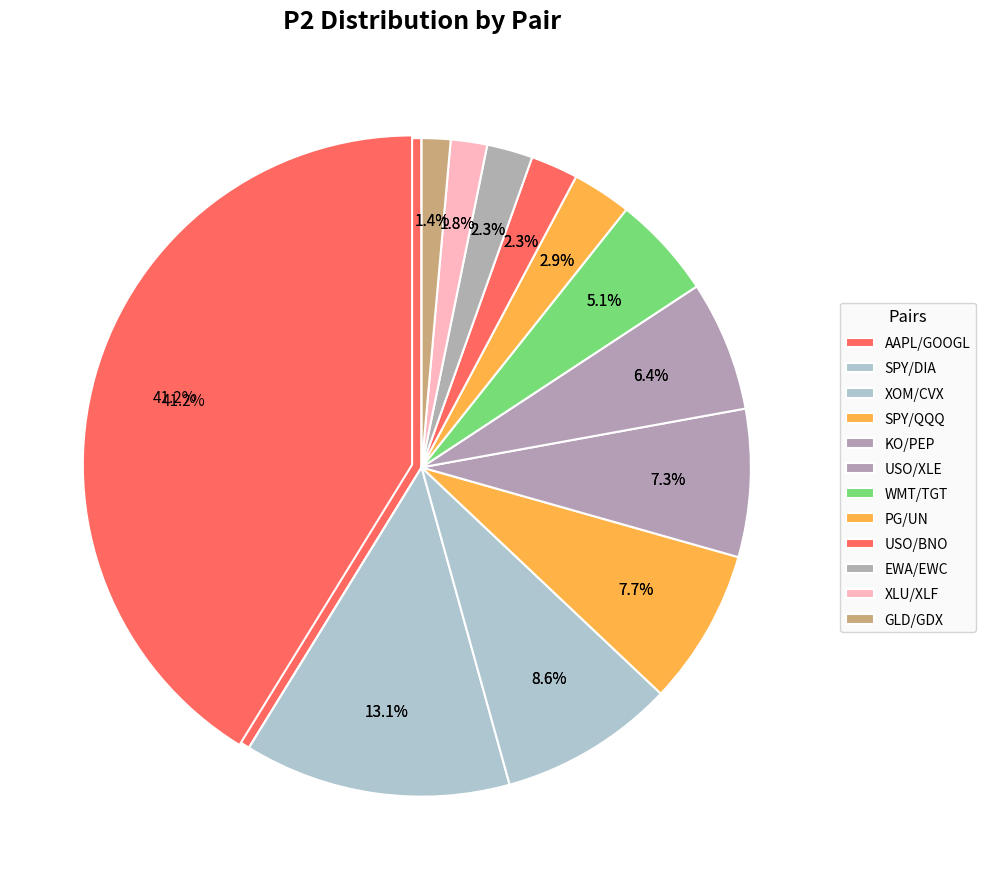

True or false: GLD/GDX accounts for 7% of the total.

False